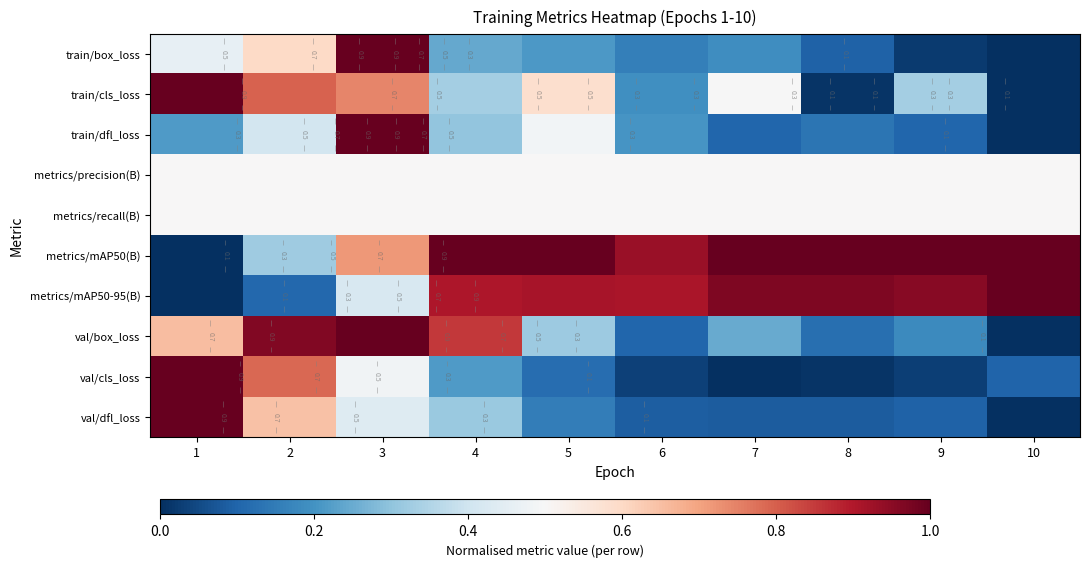

Which has a higher value, 7 or 6?

7